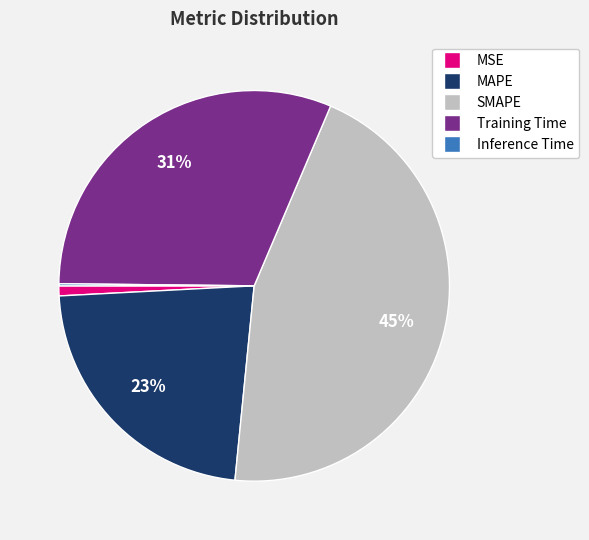

Does any single category account for the majority?

No